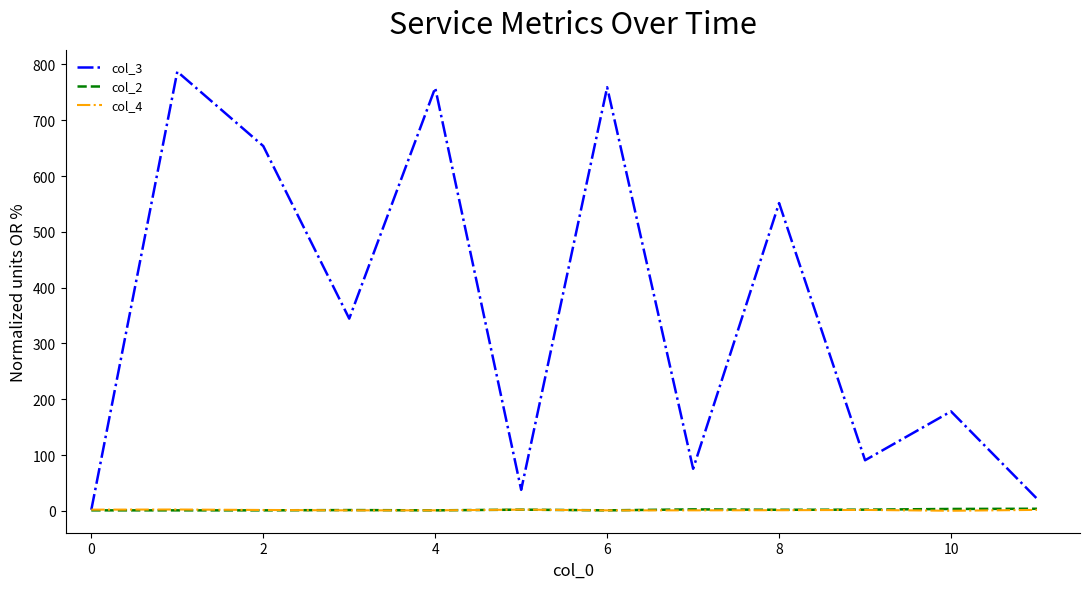

Which series has the largest total across all categories?

col_3